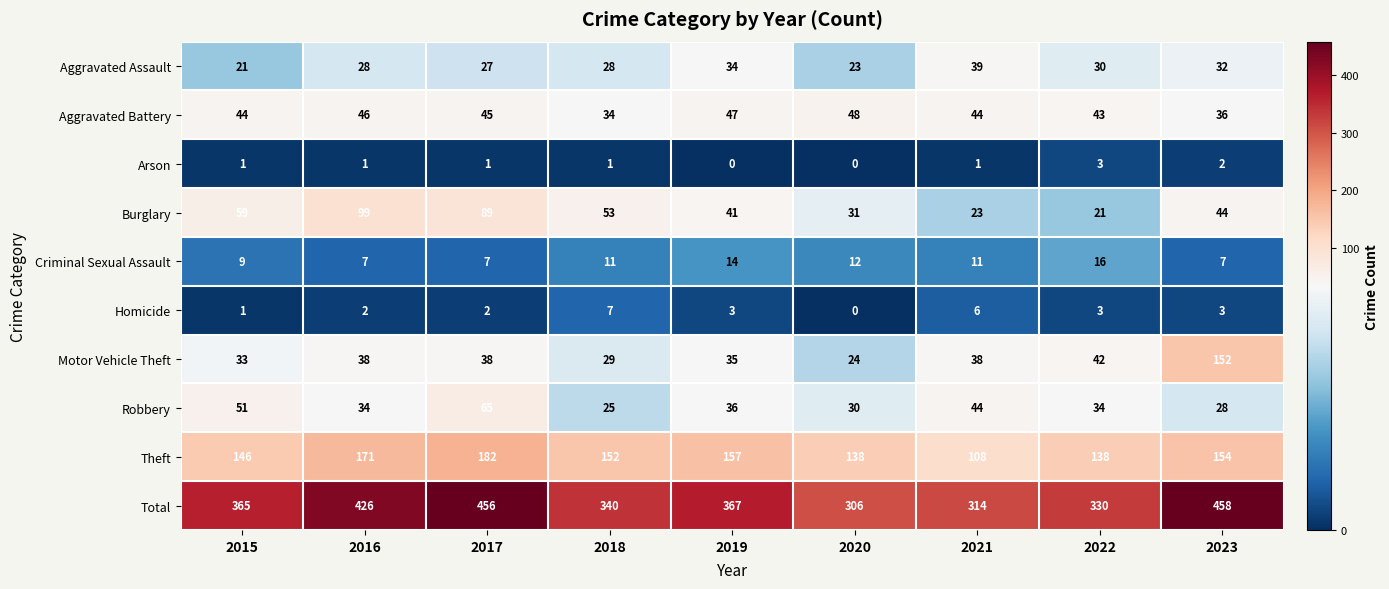

What is the difference between the maximum and second lowest values in the Total series?

144